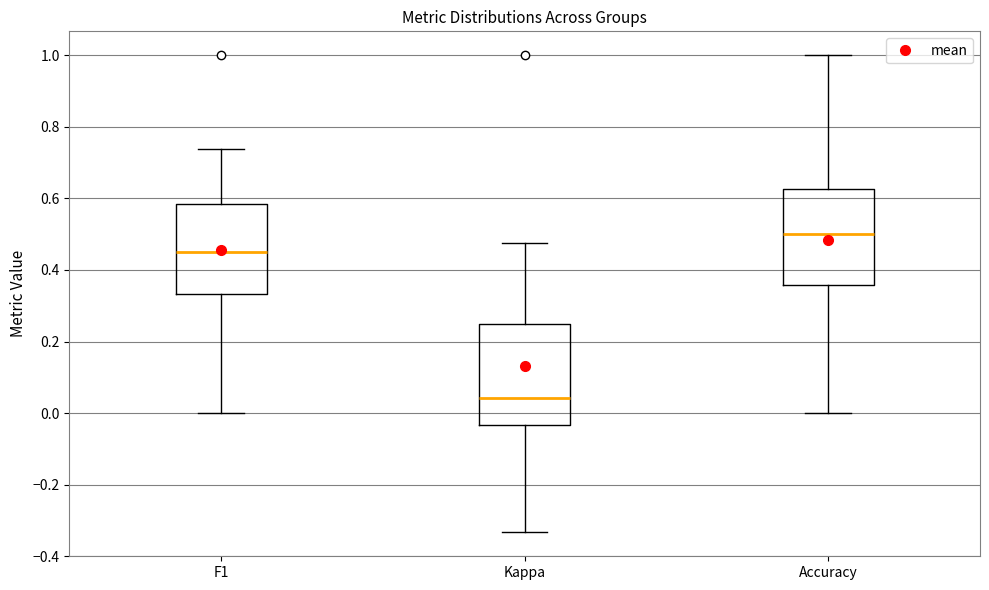

Which box's median line is the lowest?

Kappa